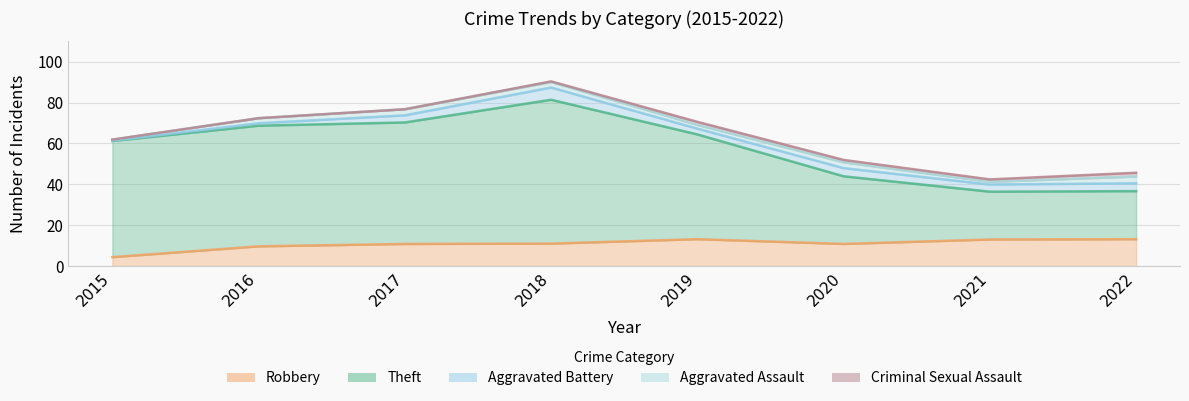

Which series has the largest range (max minus min)?

Theft